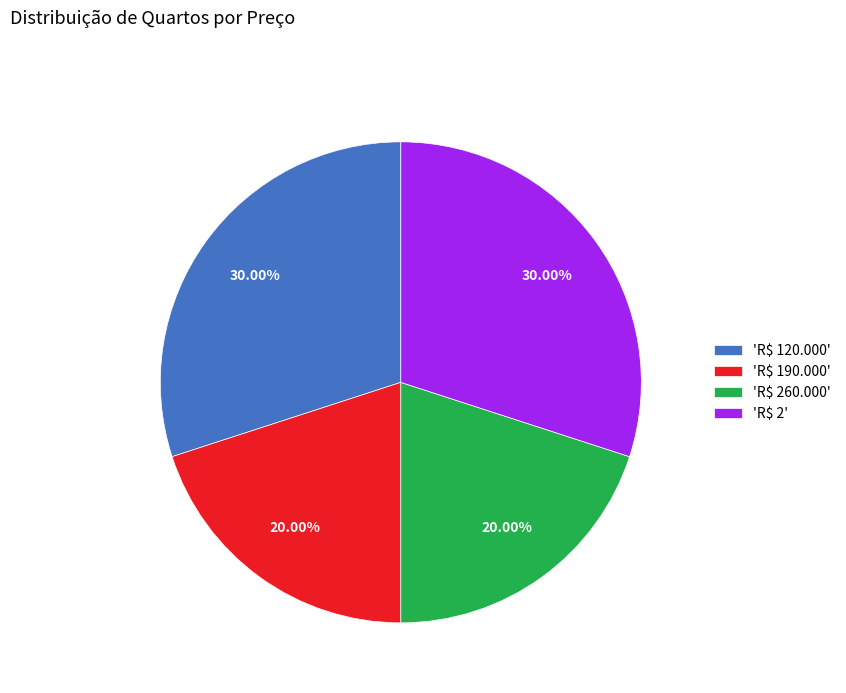

Does 'R$ 2' represent more than half of the total?

No